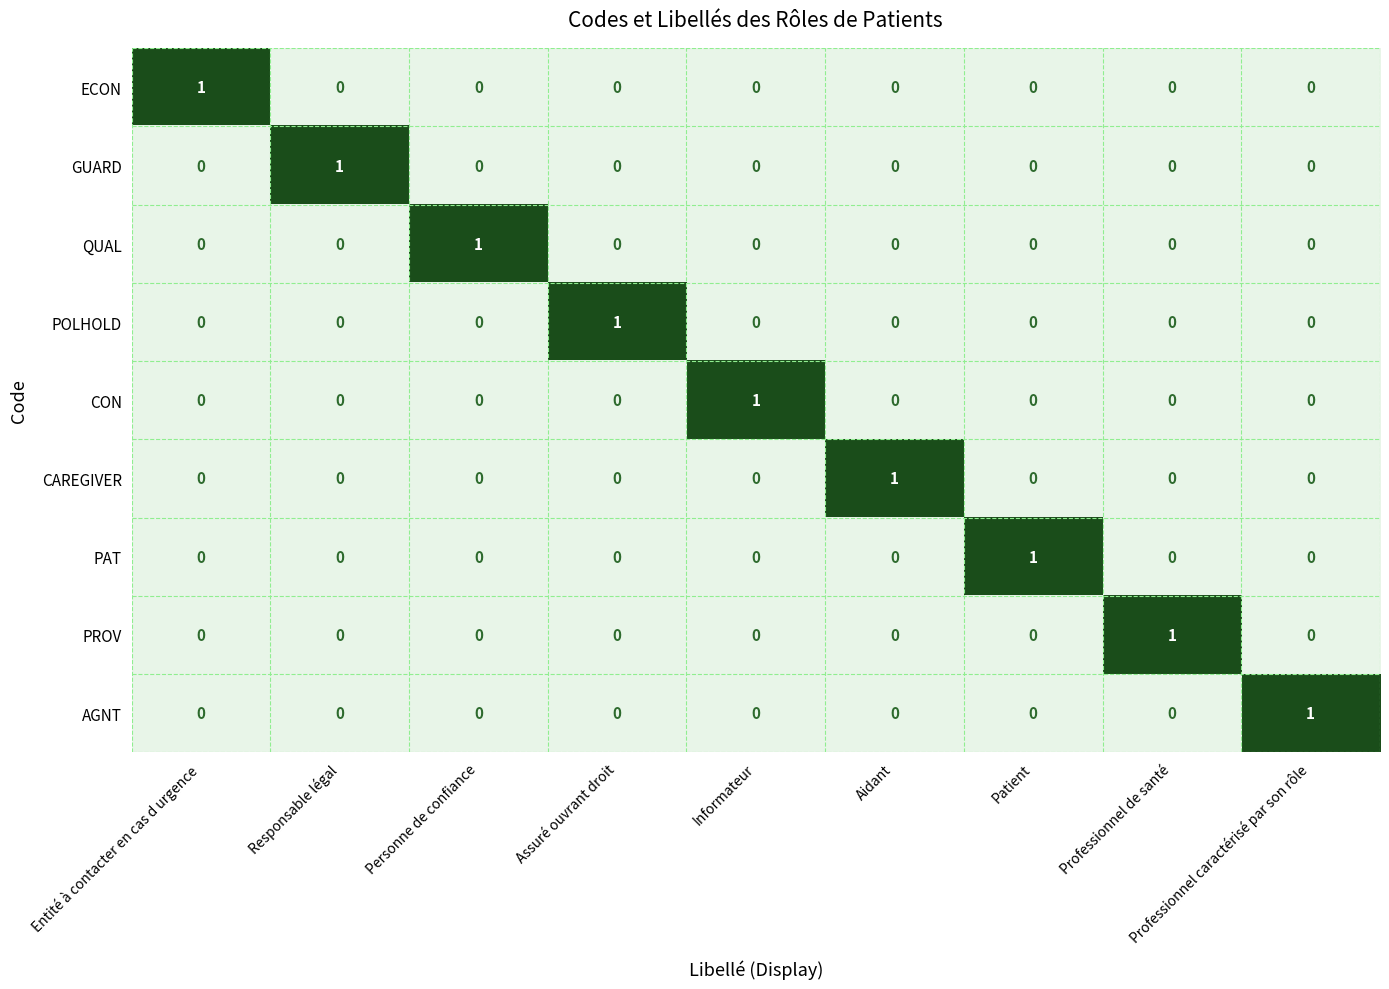

How many categories are shown in the chart?

9